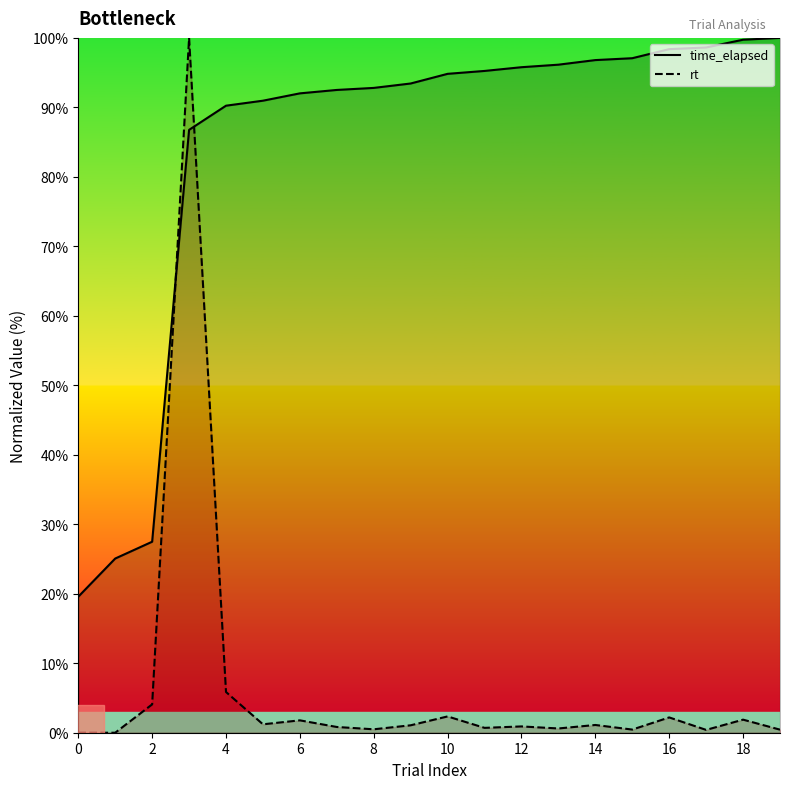

The time_elapsed series shows 67.7 at 18. True or false?

False